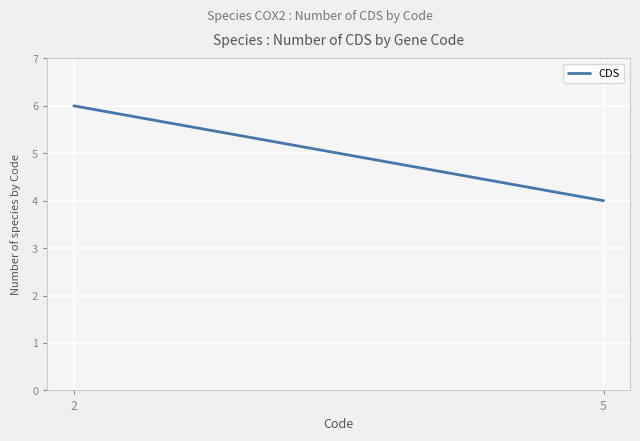

Rank the categories by value from lowest to highest.

5, 2